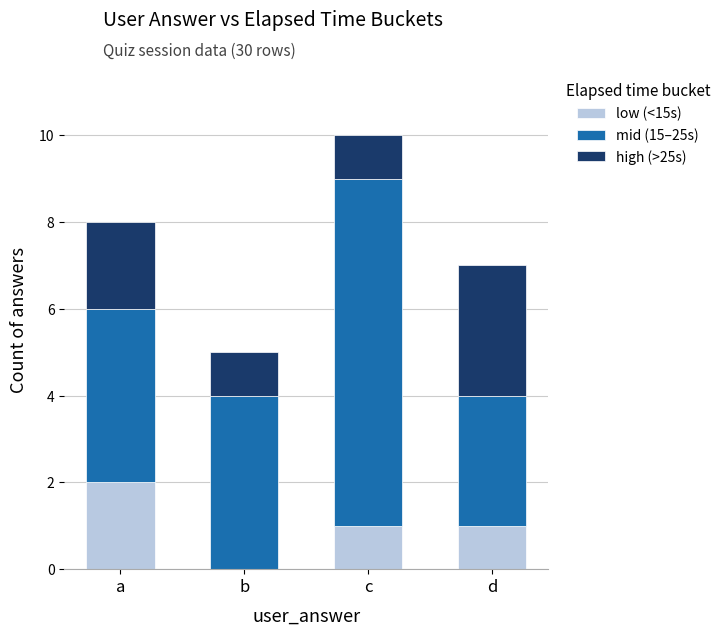

True or false: low (<15s) has a value of 0 at d.

False